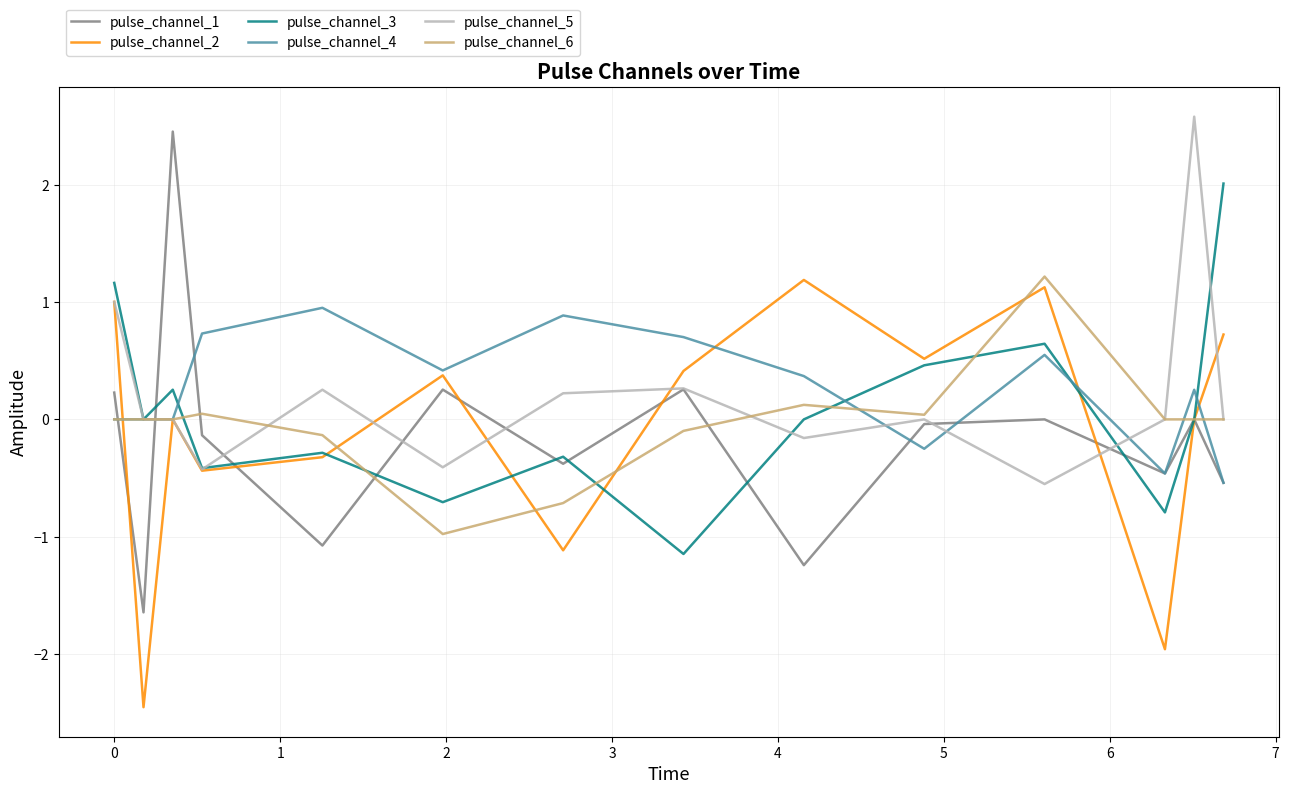

In pulse_channel_1, how many points are higher than both neighbors (excluding endpoints)?

5